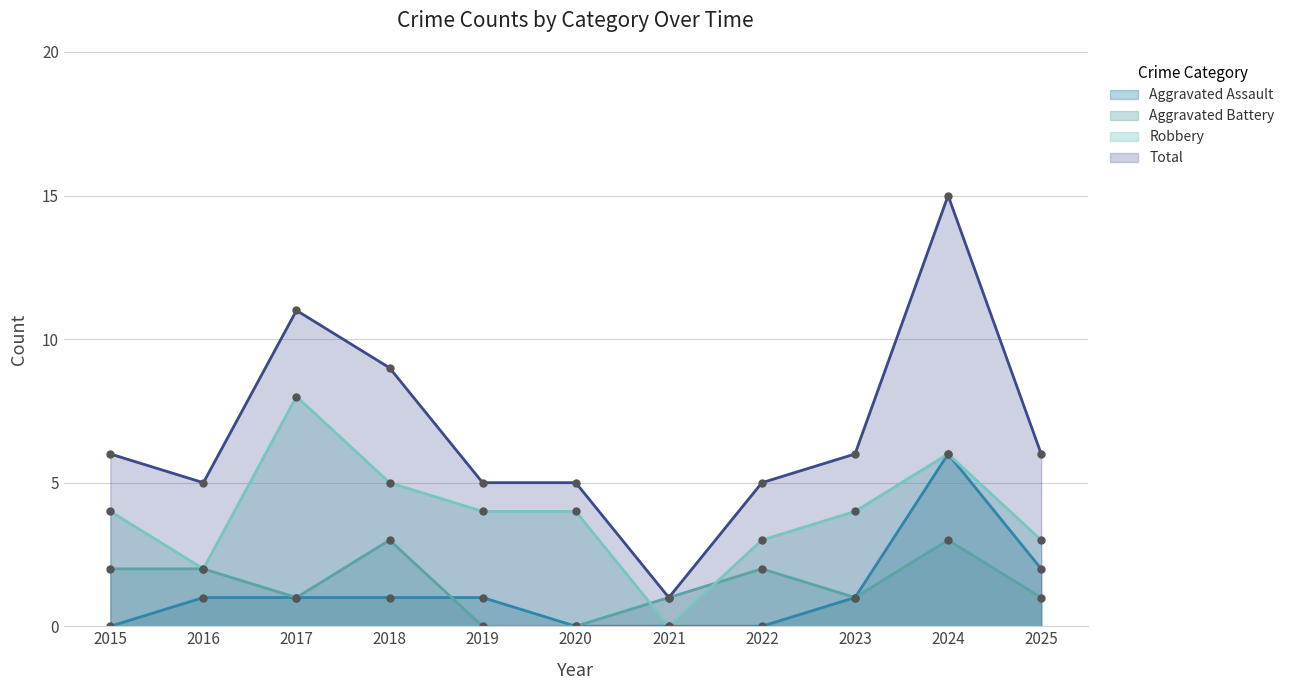

How many distinct data groups are displayed?

4